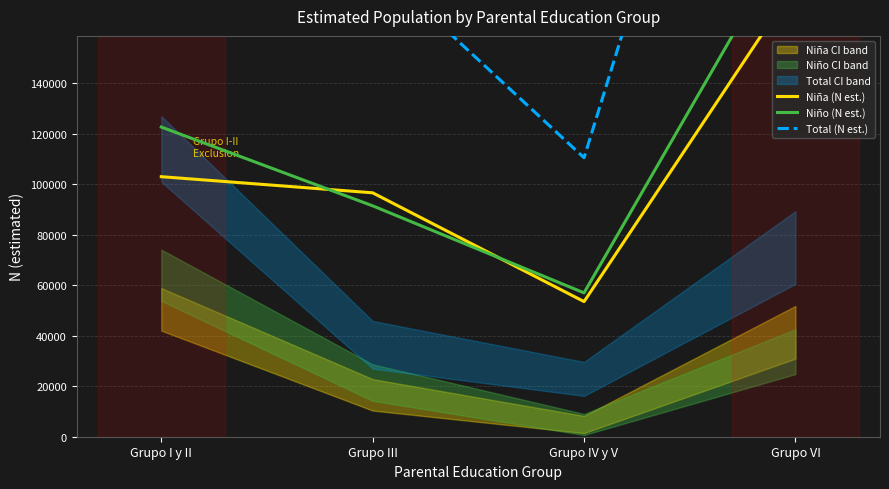

Reading left to right, list all the values displayed in this chart.

Niña (N est.): 102927	96546	53482	179167
Niño (N est.): 122574	91398	56941	202000
Total (N est.): 225502	187944	110423	381167